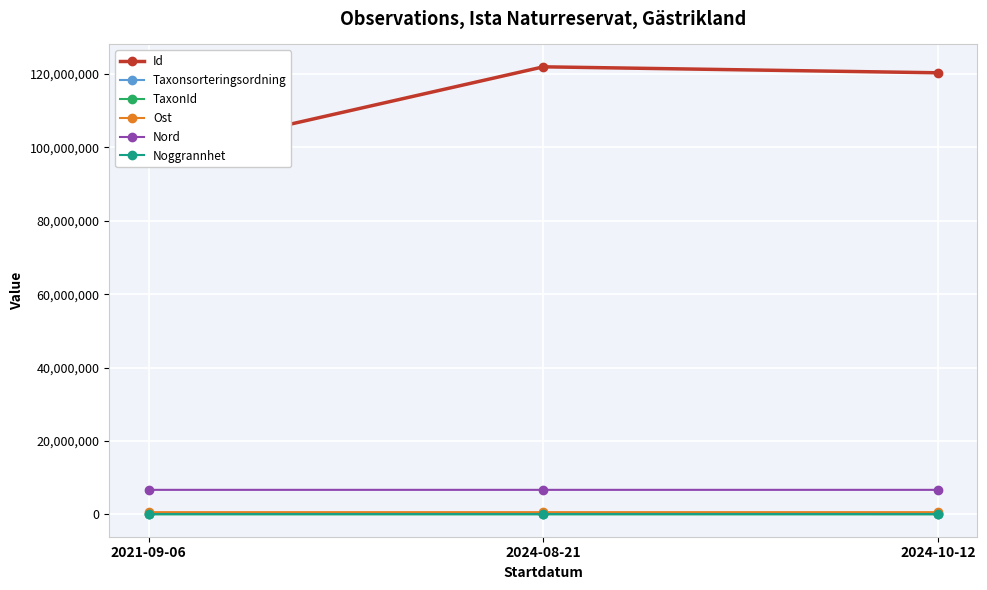

What position from the right is 2024-10-12?

1